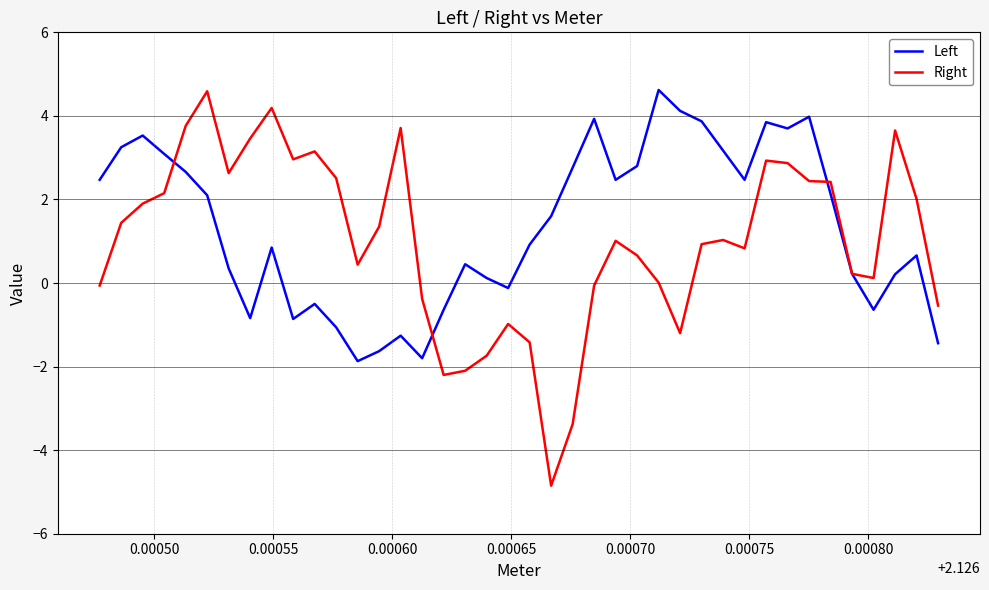

How many distinct data groups are displayed?

2